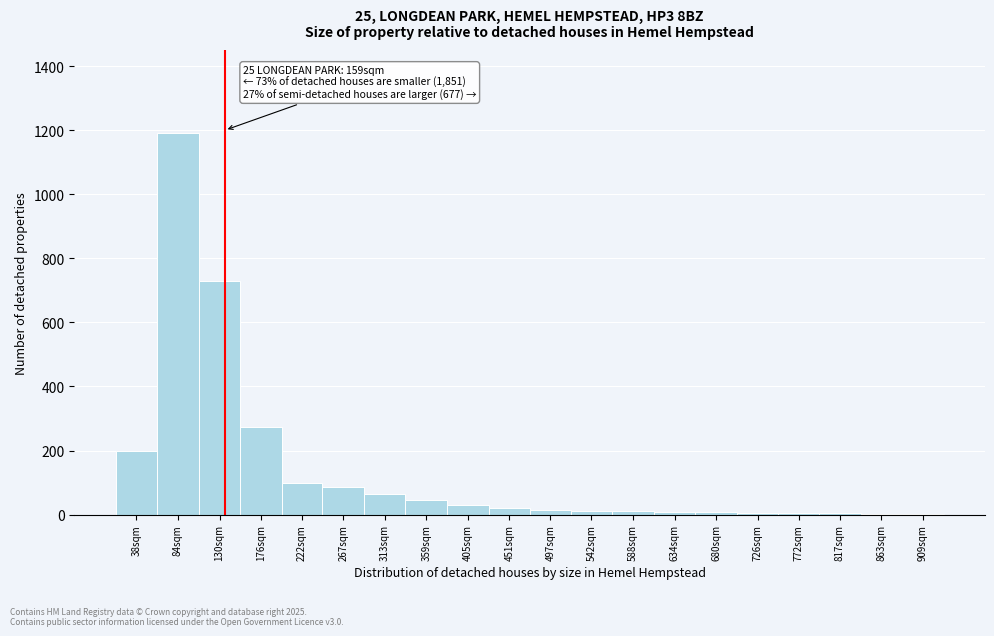

Which label corresponds to the largest value in the chart?

84sqm